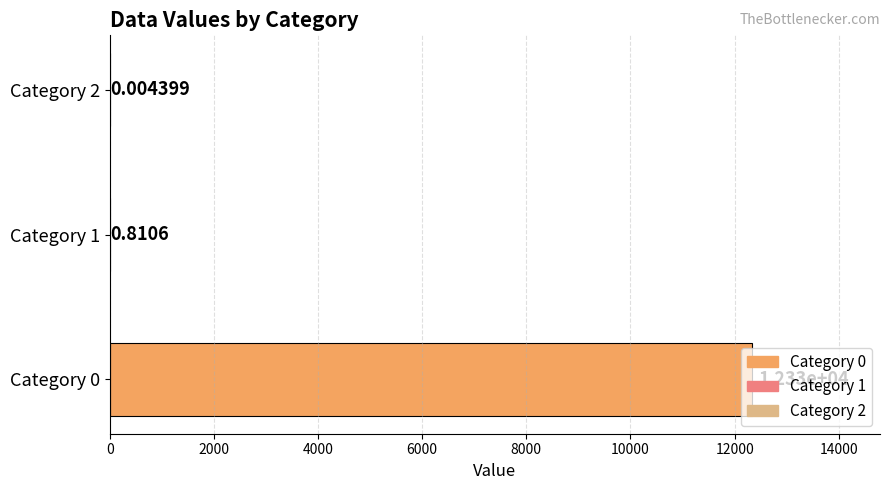

What is the sum of the values at 0 and 1?

12327.6